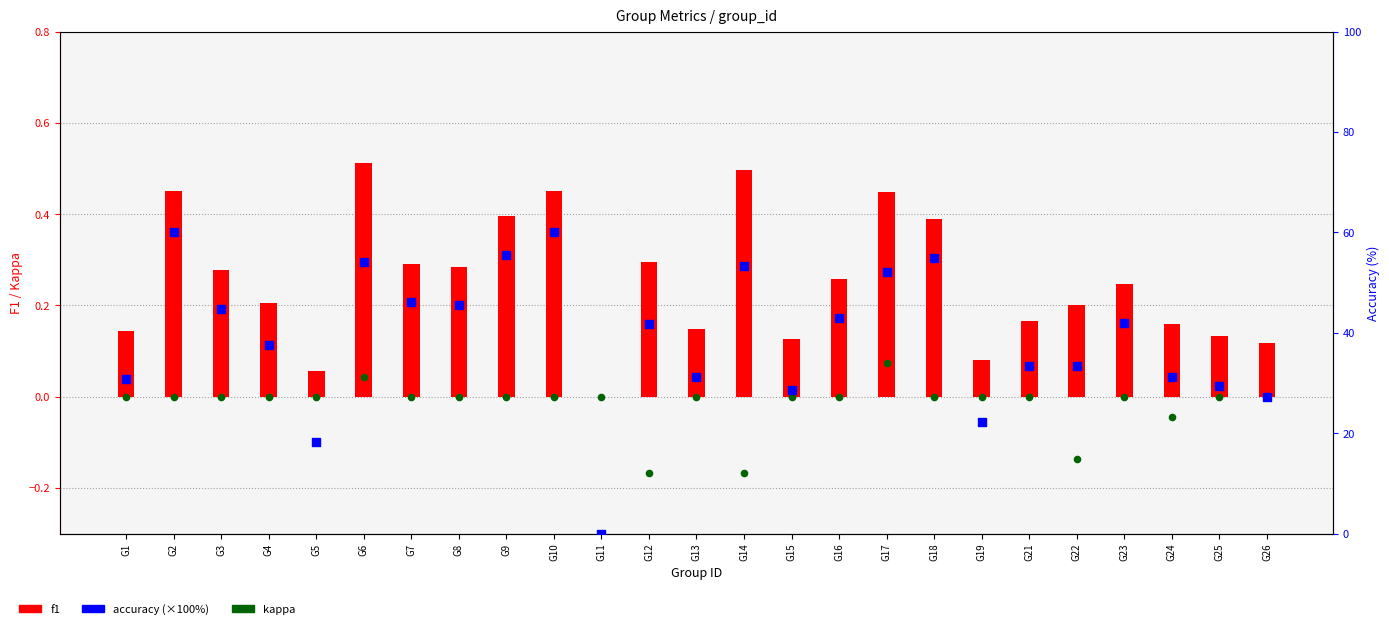

At how many categories does at least one series exceed 38?

13